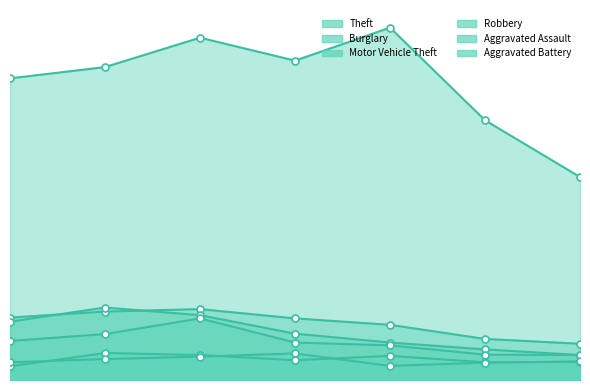

After their last crossing, which series has the higher values: Motor Vehicle Theft or Burglary?

Burglary